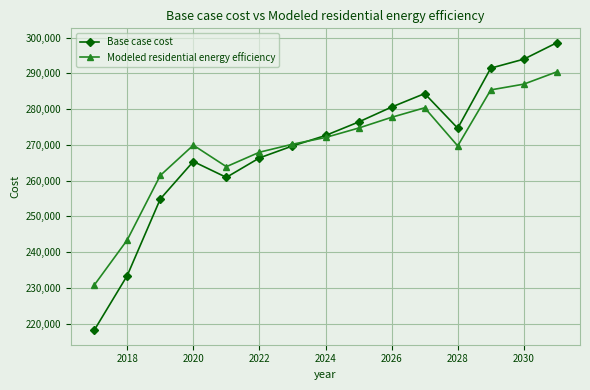

How many times do Modeled residential energy efficiency and Base case cost cross each other?

1